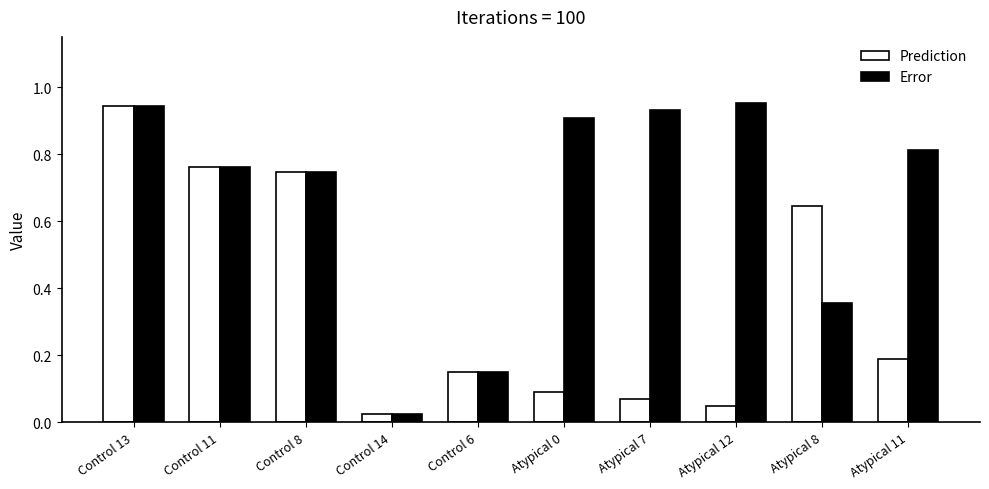

Which category has the lowest value across all series?

Control 14